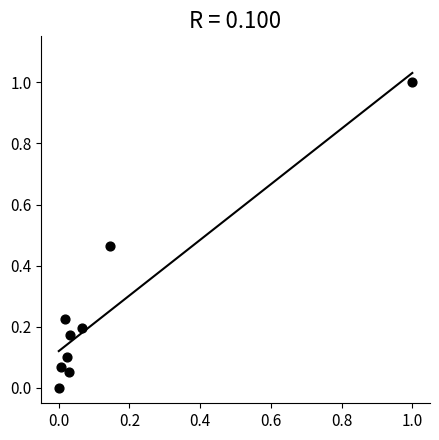

What is the range of Y values (max minus min)?

1.0